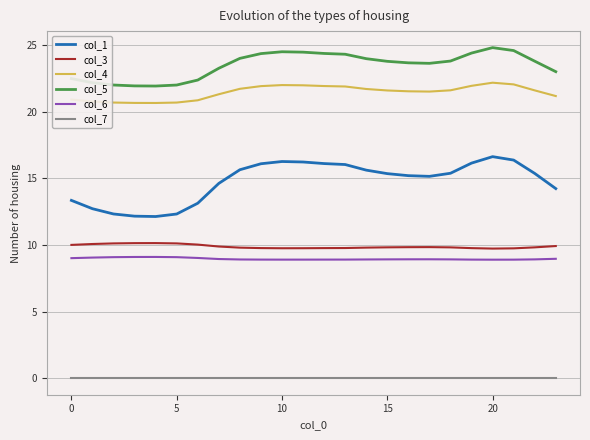

Which series has the widest spread of values?

col_1